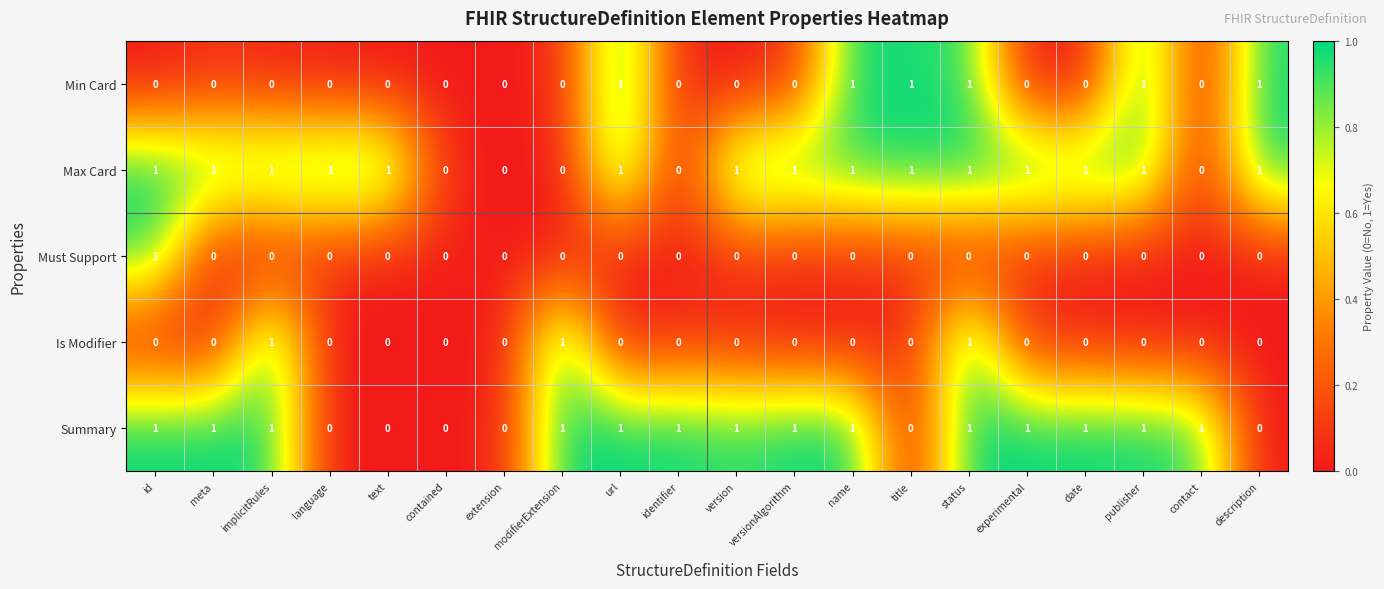

Is the value of Summary at date greater than the value of Must Support at version?

Yes